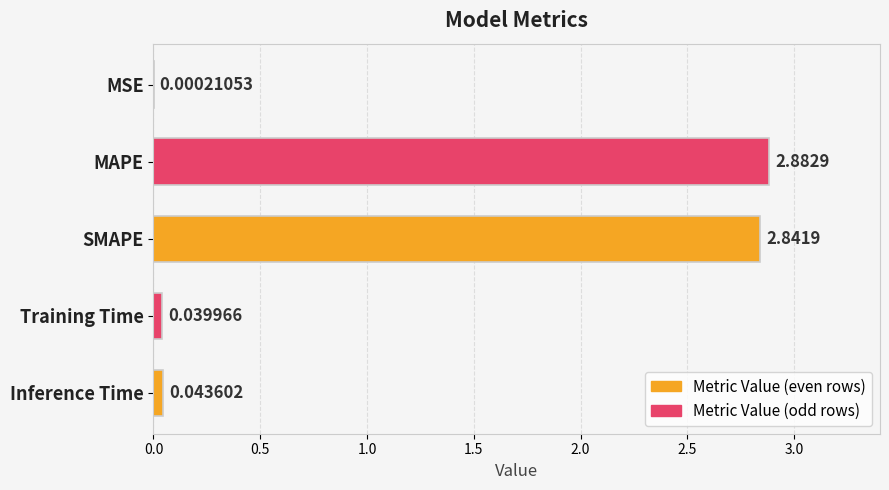

What is the change in value from MSE to MAPE?

+2.9